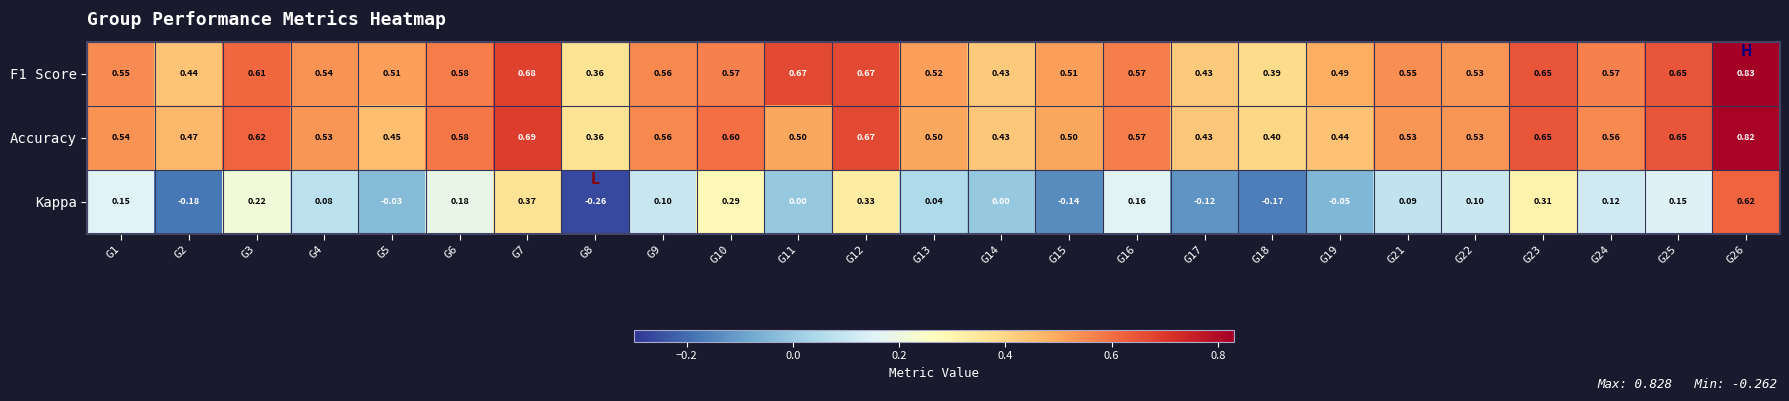

Is the value of Kappa at G3 greater than the value of F1 Score at G21?

No